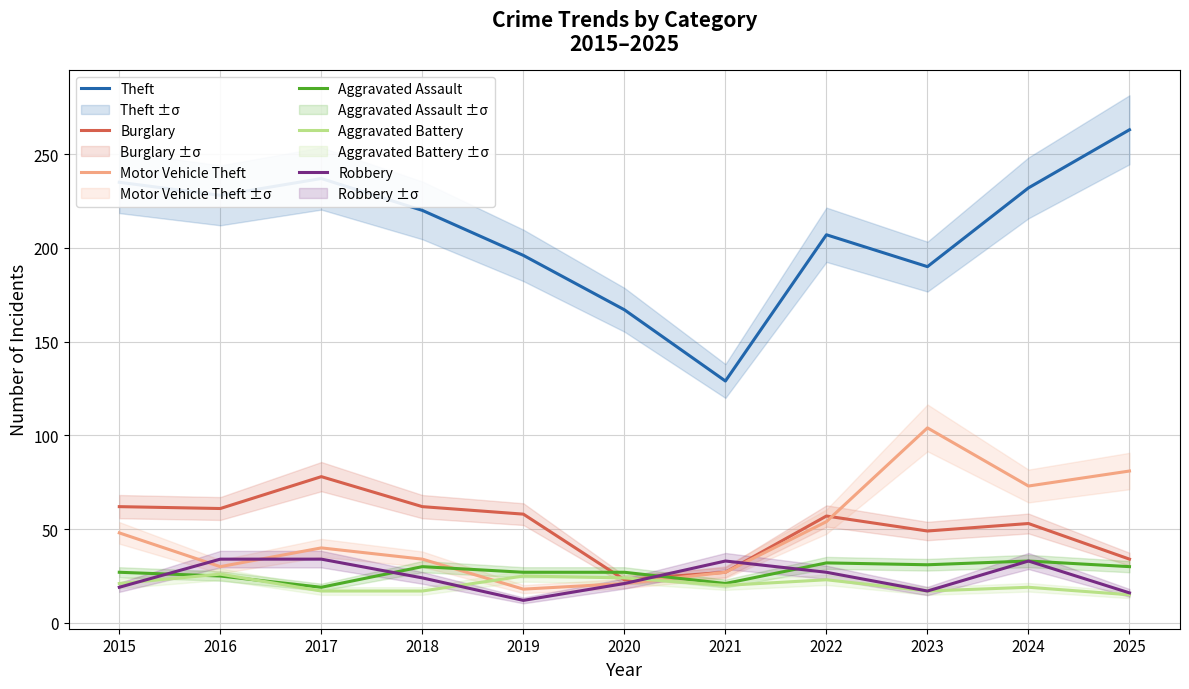

Rank the series at 2025 from lowest to highest value.

Aggravated Battery, Robbery, Aggravated Assault, Burglary, Motor Vehicle Theft, Theft